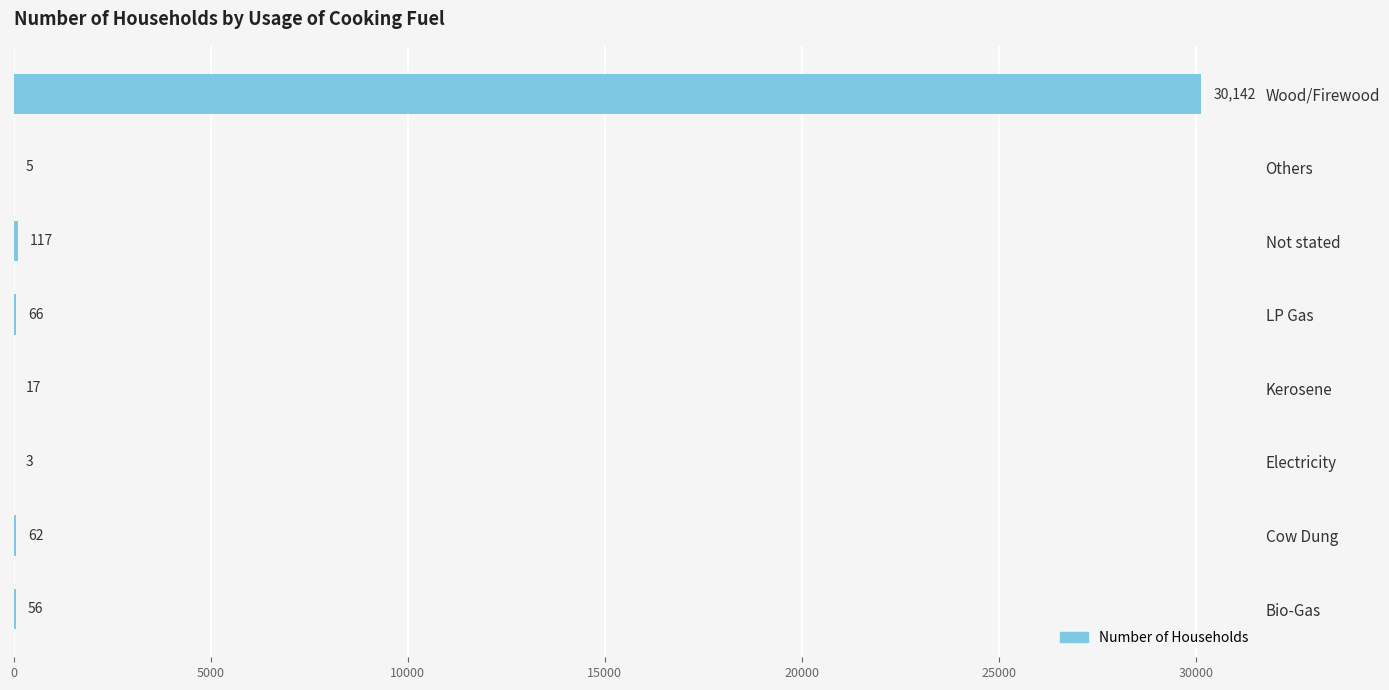

Where is the data nearest to the value 15072?

Not stated